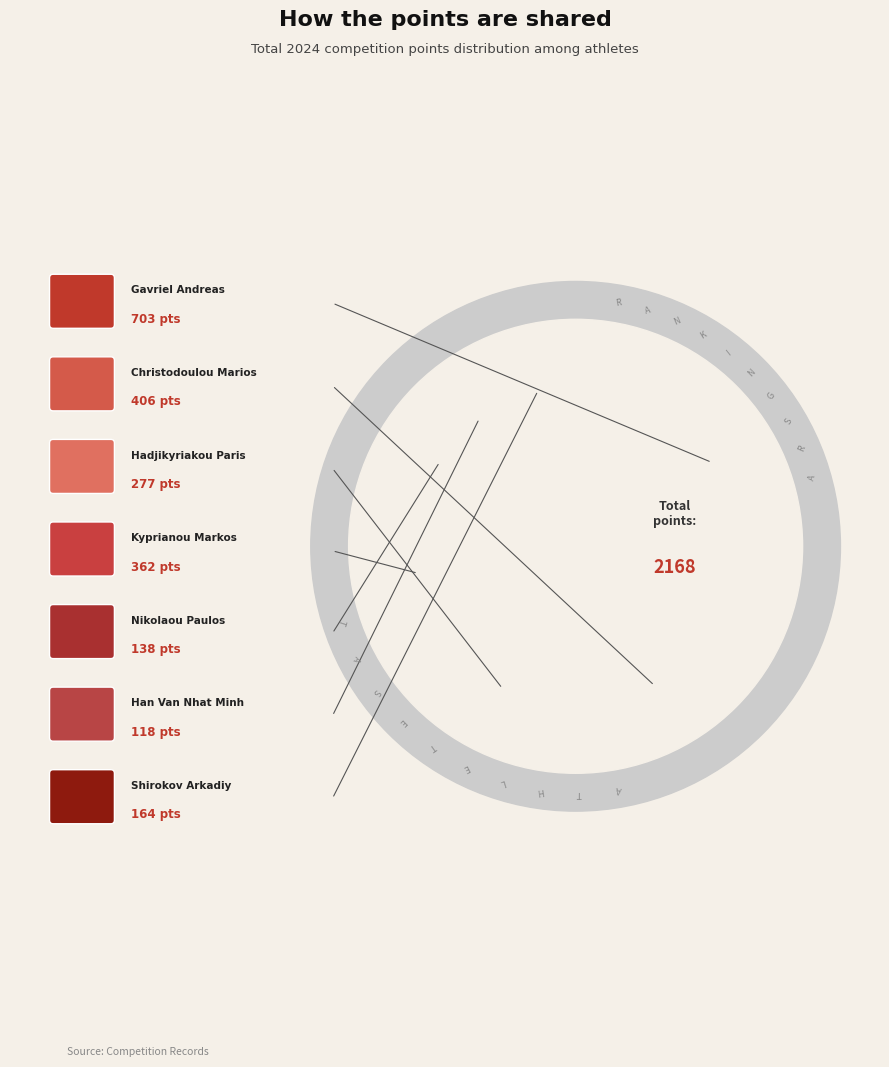

To the nearest percent, what is the average slice percentage?

14%